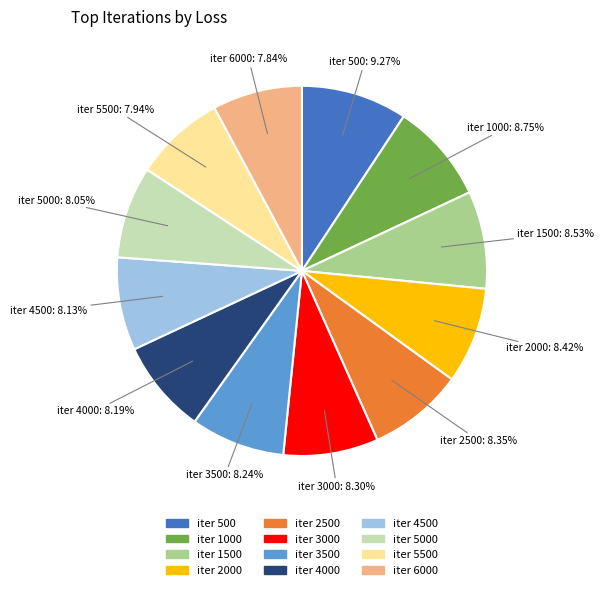

Is there a majority slice in this chart?

No